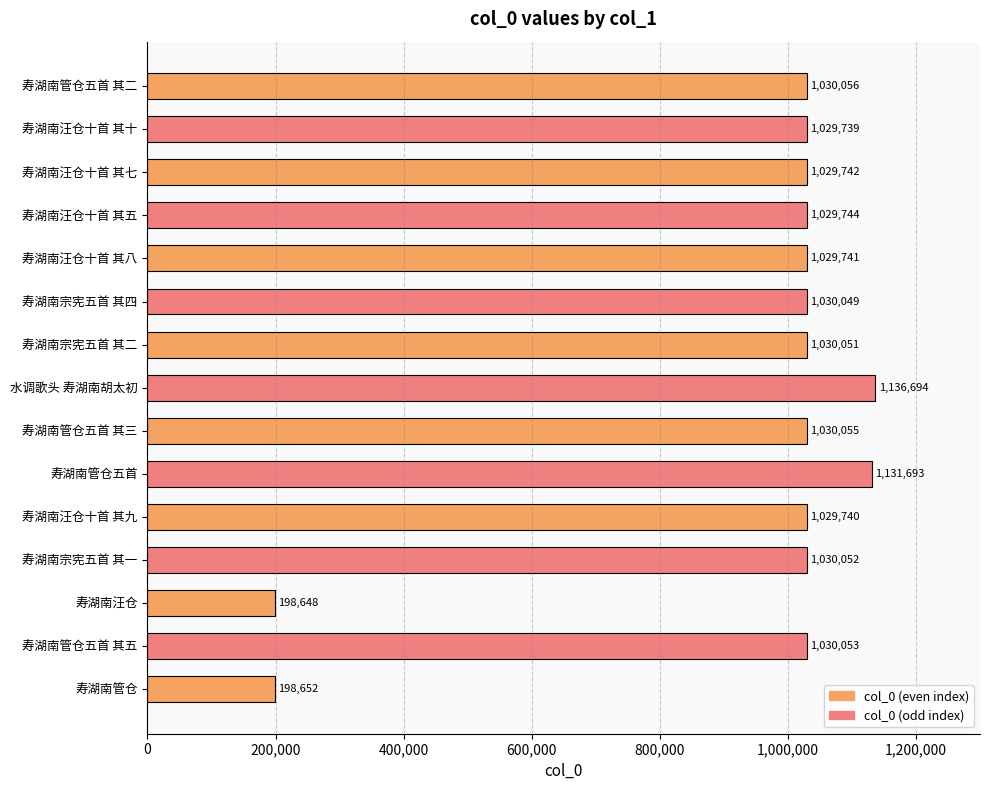

True or false: the data shows 1531219 at 寿湖南宗宪五首 其一.

False